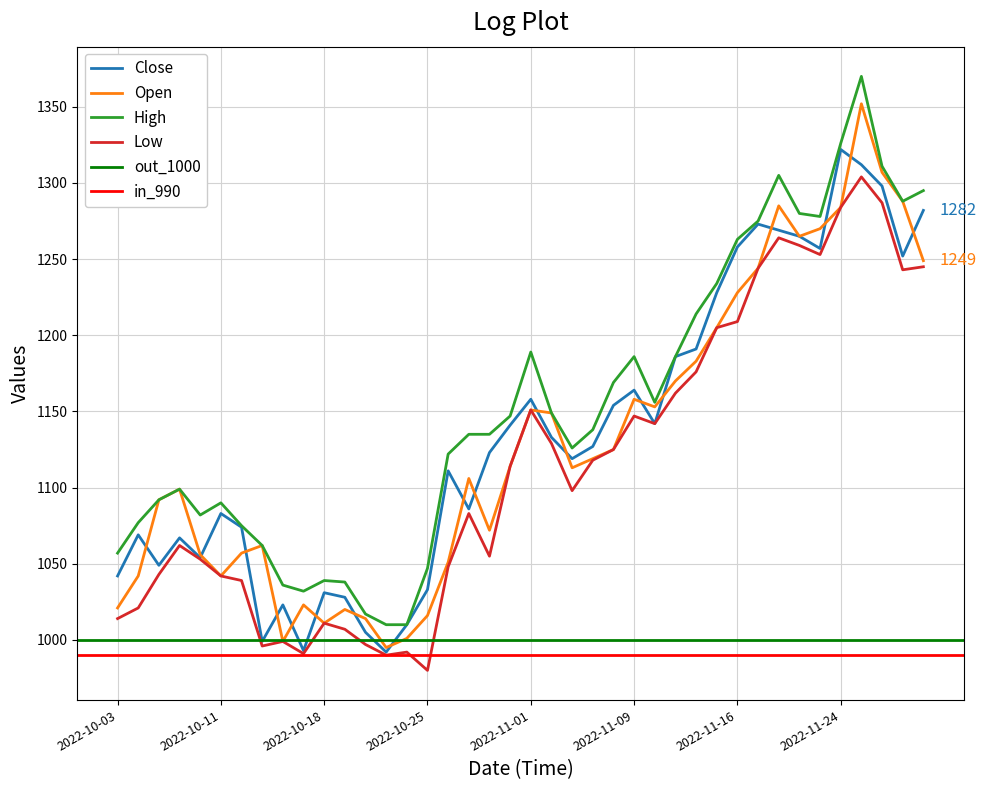

True or false: Low and High cross at least once.

False